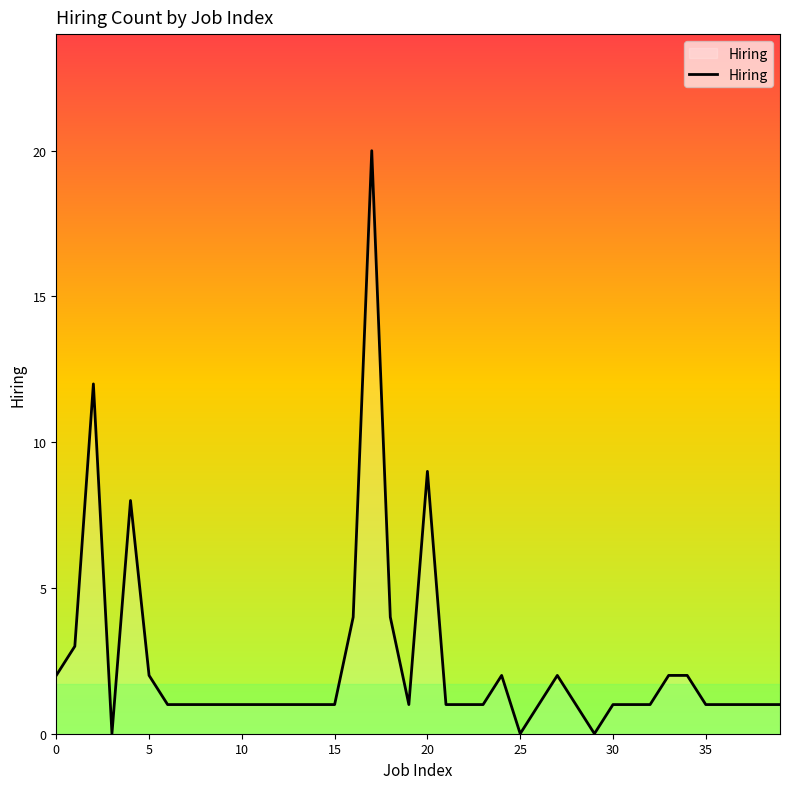

What is the difference between the maximum and minimum values?

20